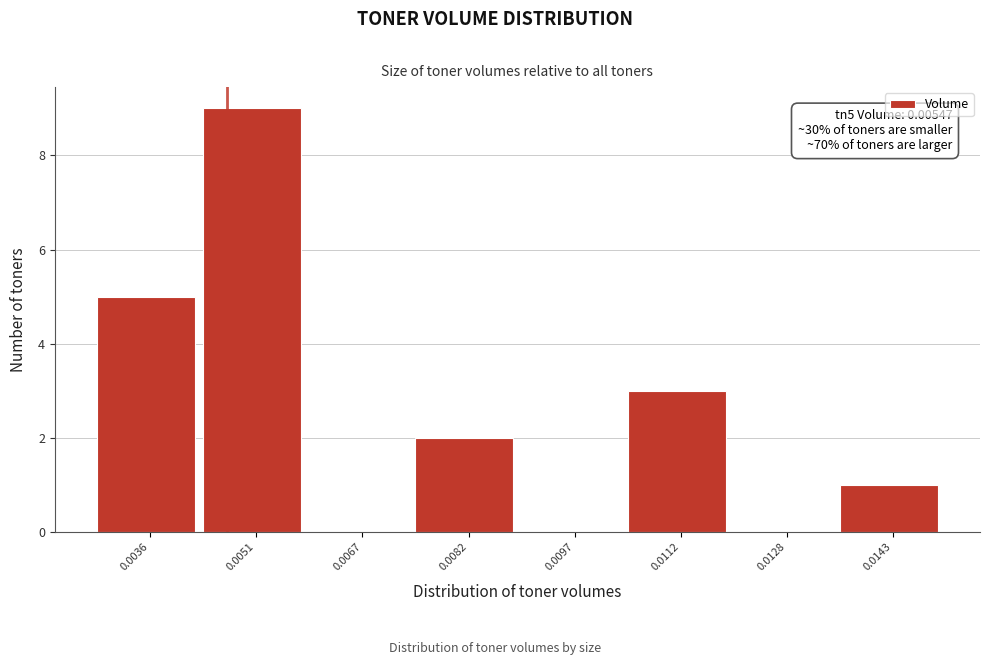

Reading left to right, extract all data points from this chart.

0.0036=5	0.0051=9	0.0067=0	0.0082=2	0.0097=0	0.0112=3	0.0128=0	0.0143=1